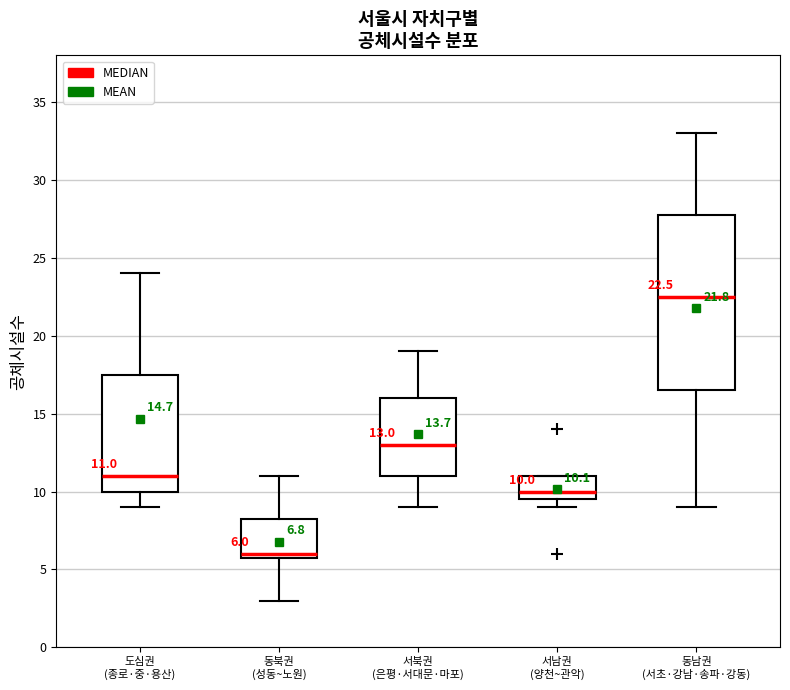

Which box has the lowest median line?

동북권 (성동~노원)